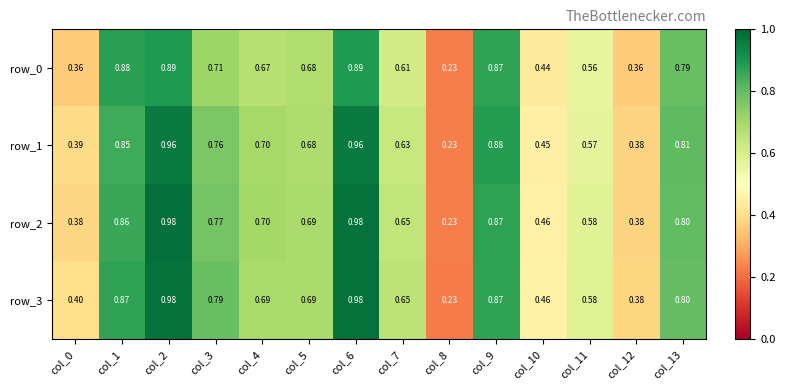

Is it true that row_0 equals 0.1 at col_8?

False